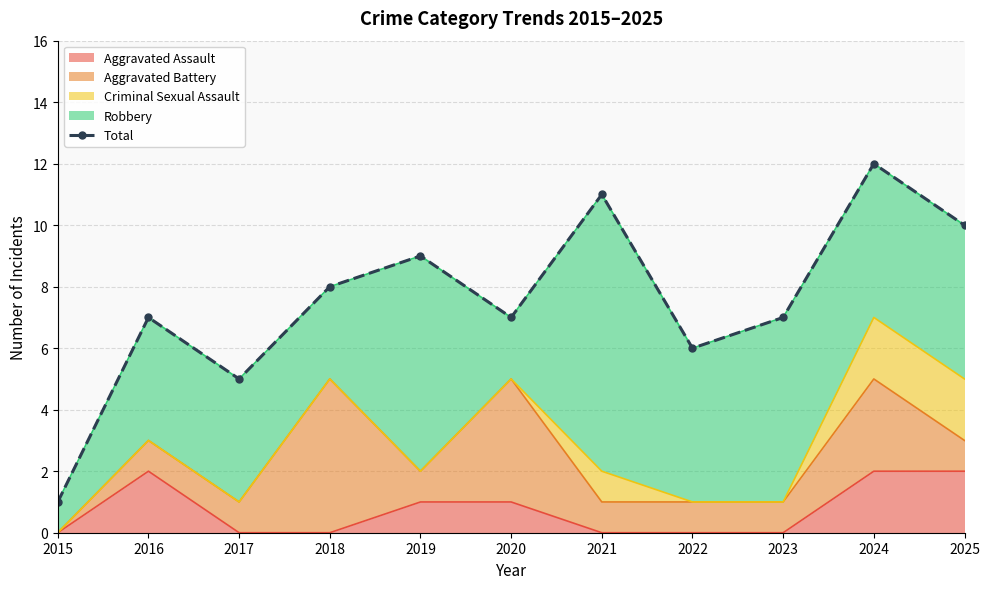

Does the chart have visible grid lines?

Yes